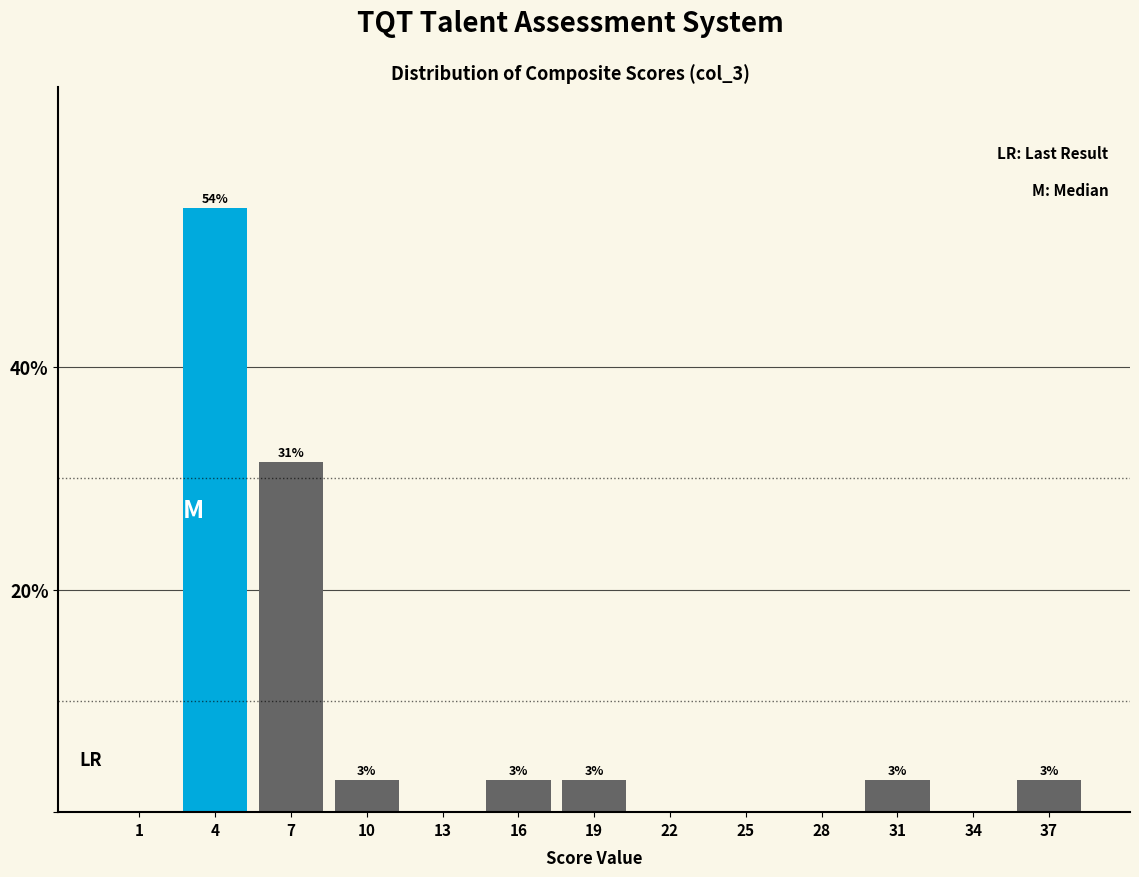

Are the bars horizontal?

No